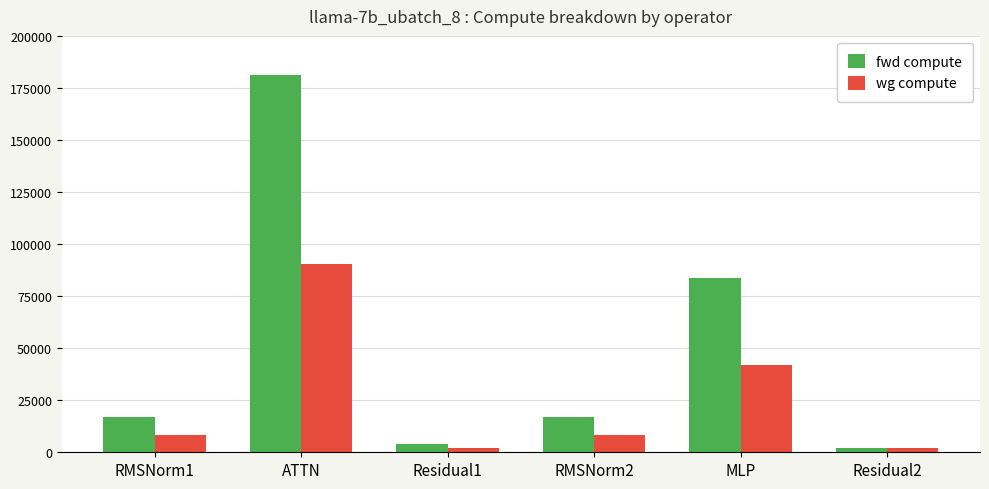

What is the total value across all series at RMSNorm2?

25076.2